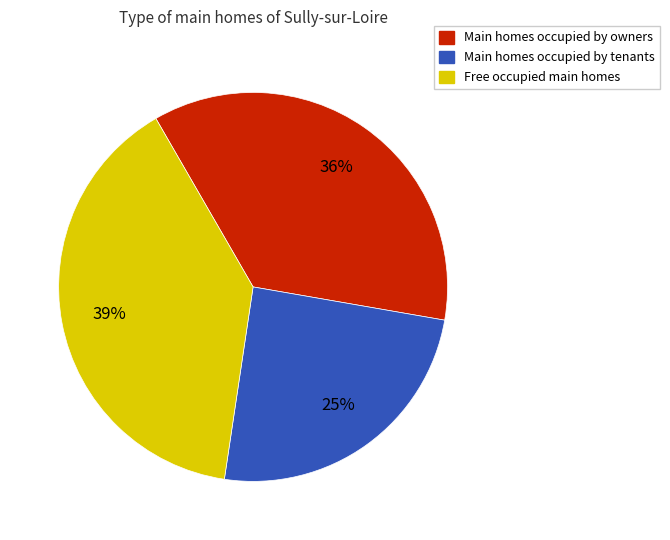

To the nearest percent, what is the average slice percentage?

33%